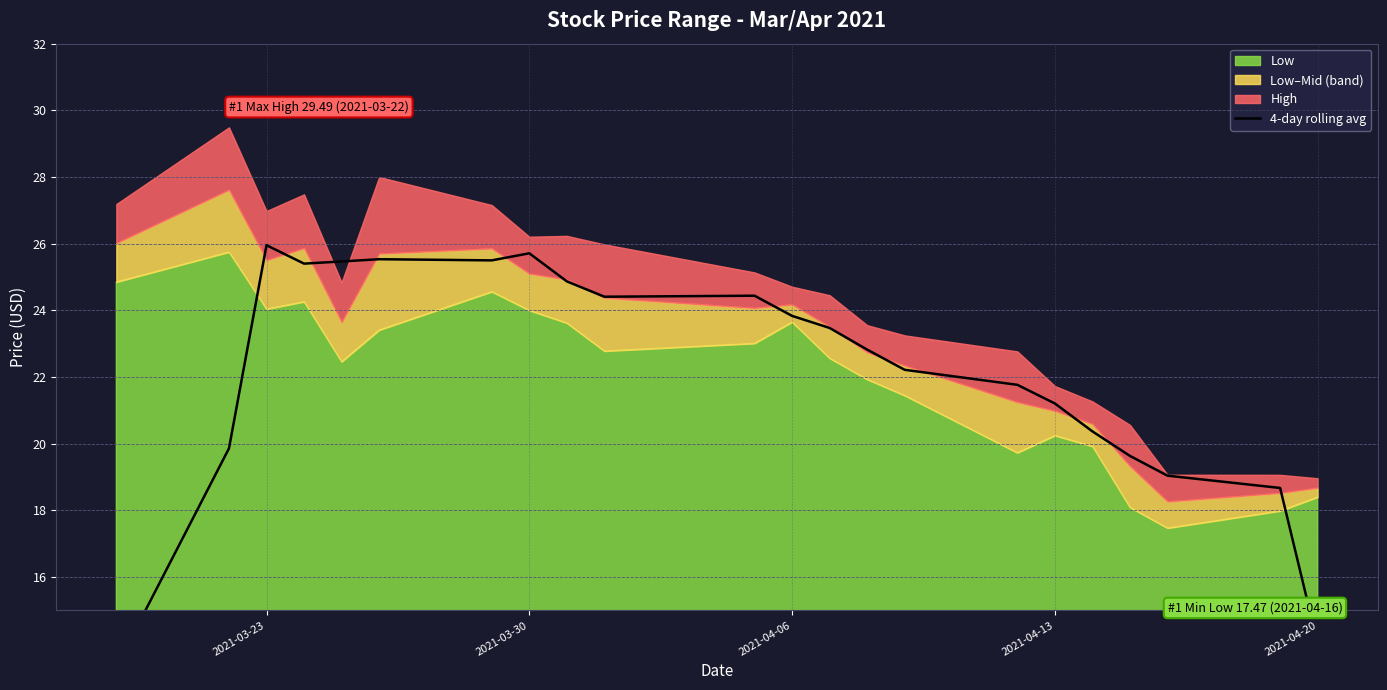

What is the smallest value displayed?

13.3